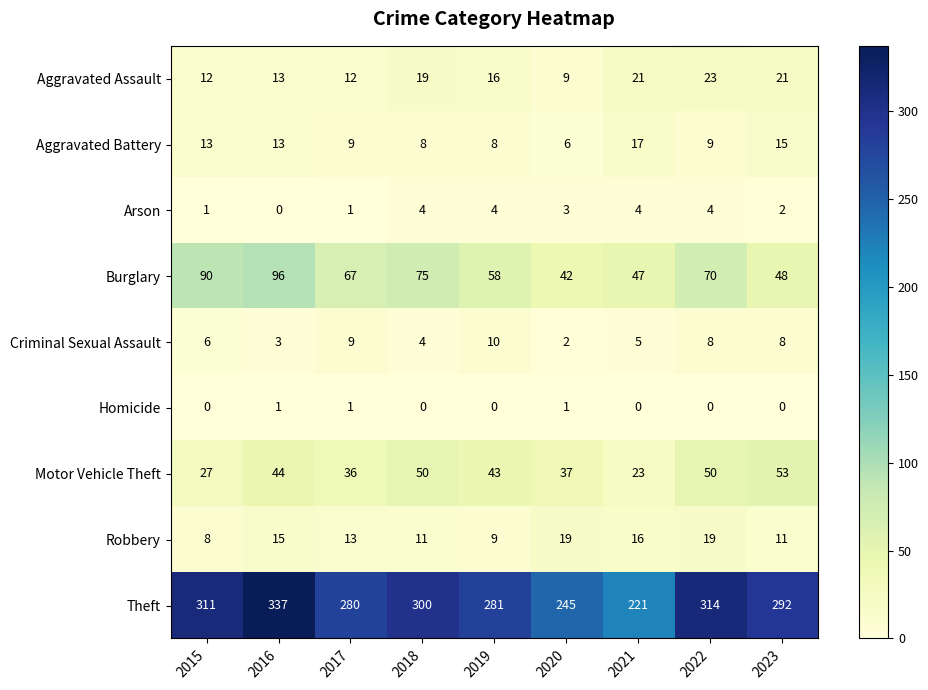

What is the sum of all Robbery values?

121